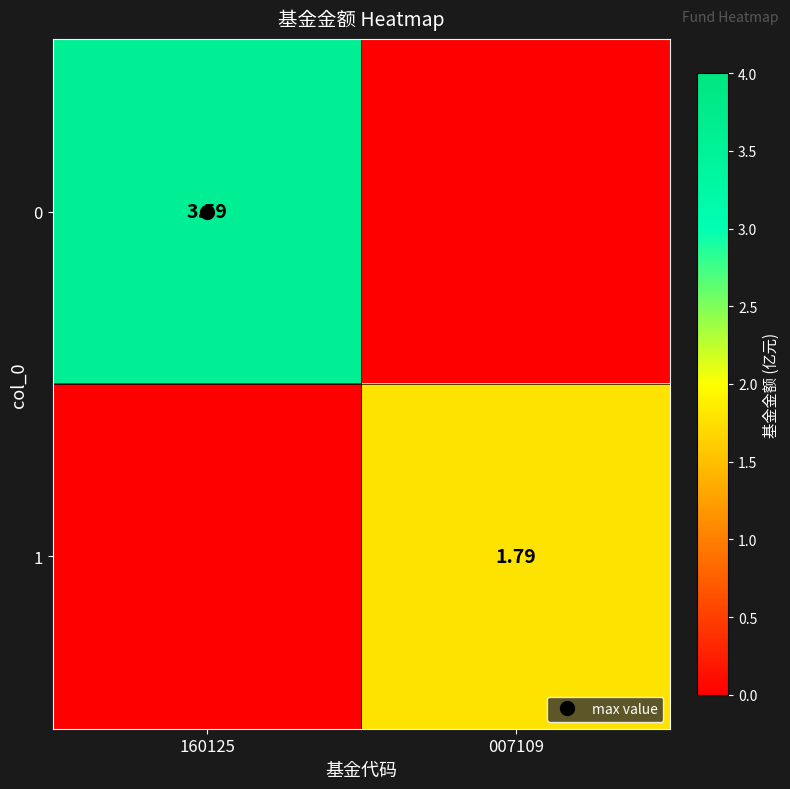

How many values in the 0 series are below 3?

1